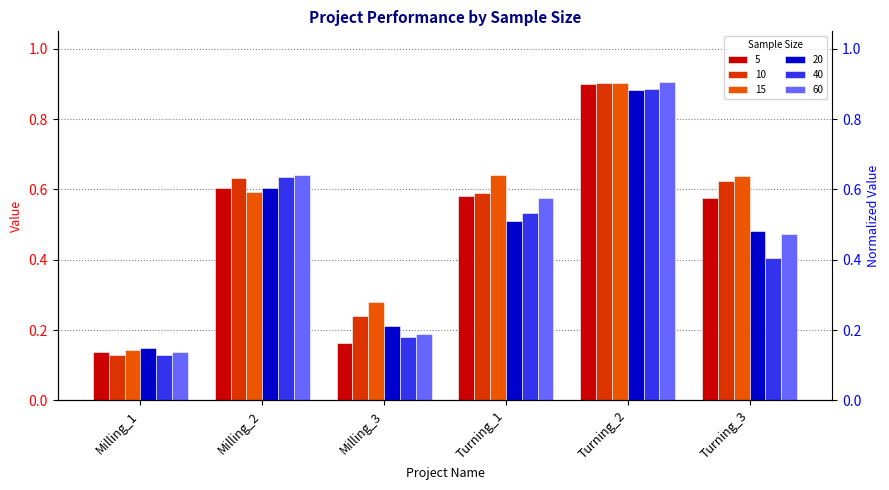

What is the sum of all 40 values?

2.8